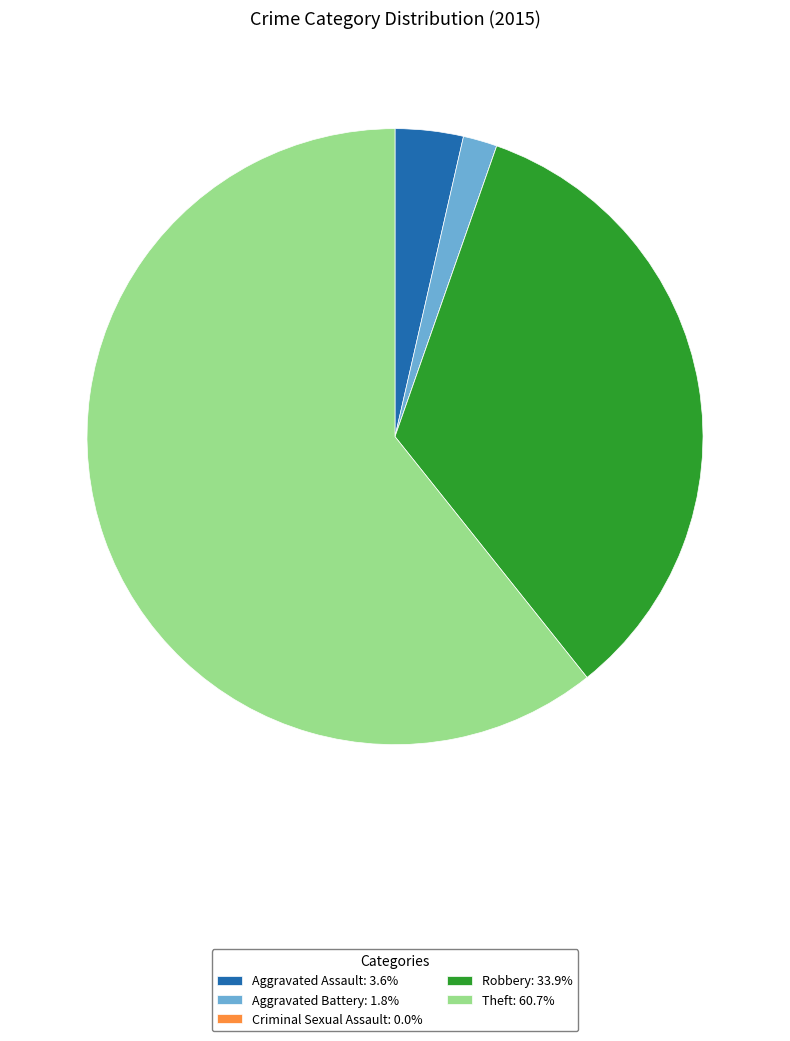

Is there any slice that represents more than half of the pie?

Yes